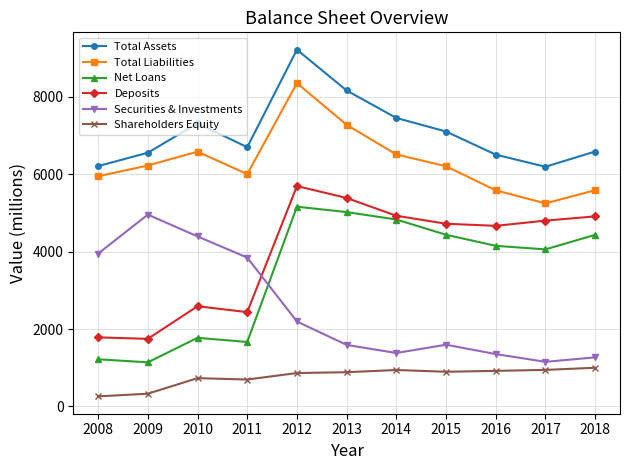

How many lines are shown in the chart?

6